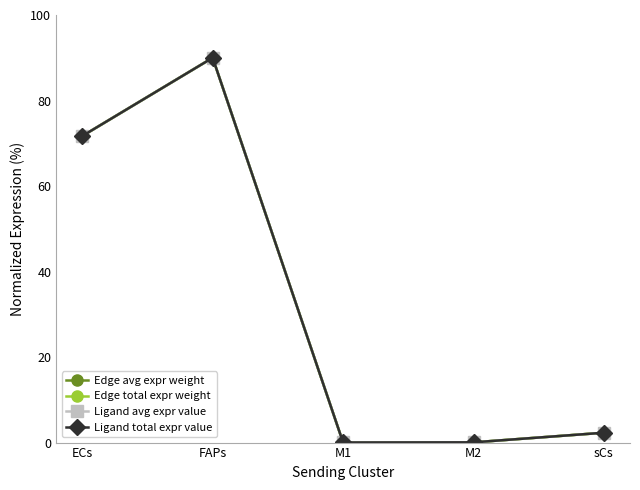

Does the chart display data point markers on the line(s)?

Yes